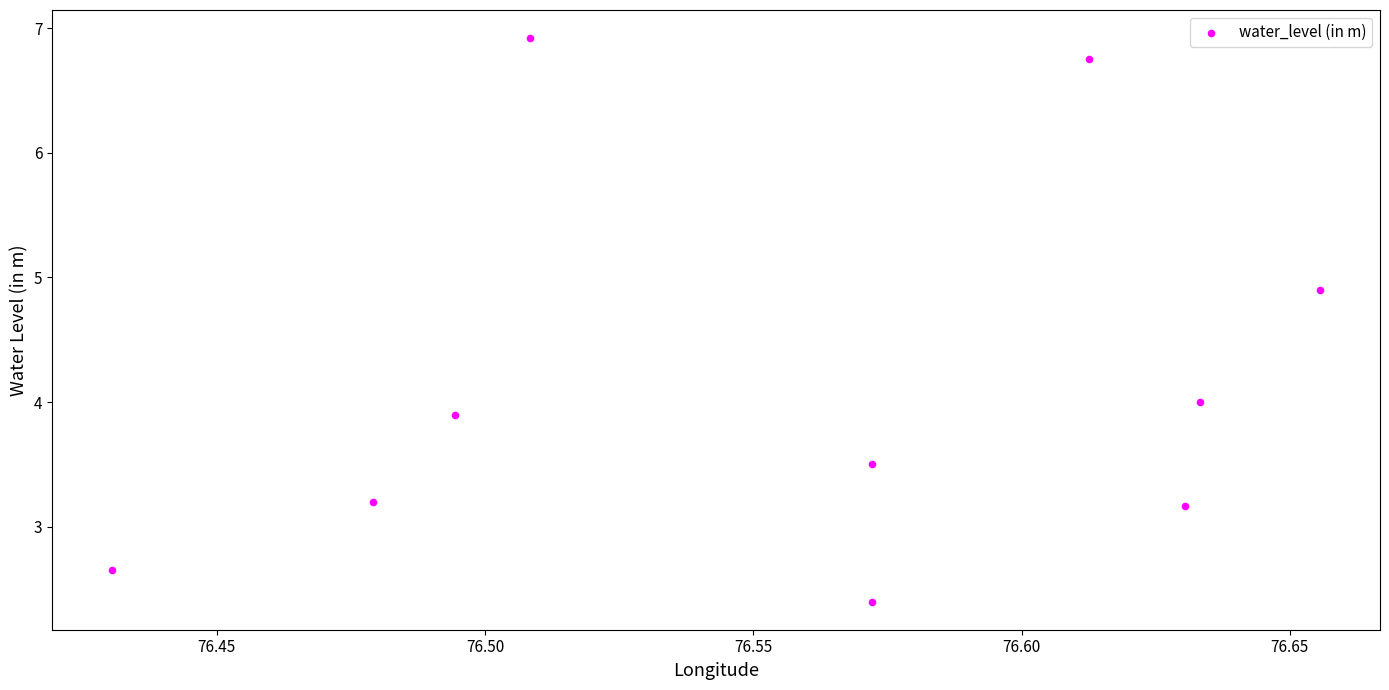

What is the range of Y values (max minus min)?

4.5